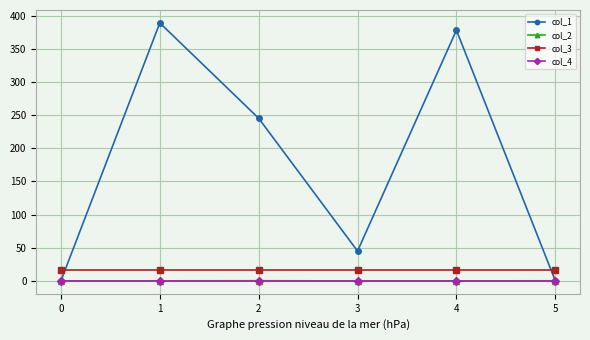

The value of col_3 at 3 is 16.0. True or false?

True